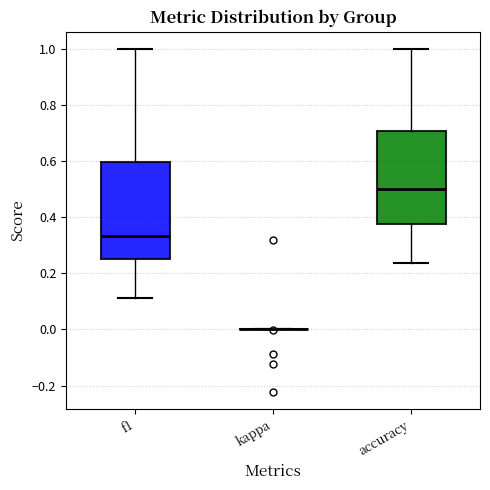

Reading left to right, transcribe this box plot: for each box, give where its median line is, the range the box spans, and where its two whiskers end, as read against the y-axis. The values are not printed on the chart, so give them approximately, as read against the axis.

f1: median 0.34, box 0.26 to 0.60, whiskers 0.12 to 1.00
kappa: box collapsed to a line at 0.00, whiskers 0.00 to 0.00
accuracy: median 0.50, box 0.38 to 0.70, whiskers 0.24 to 1.00